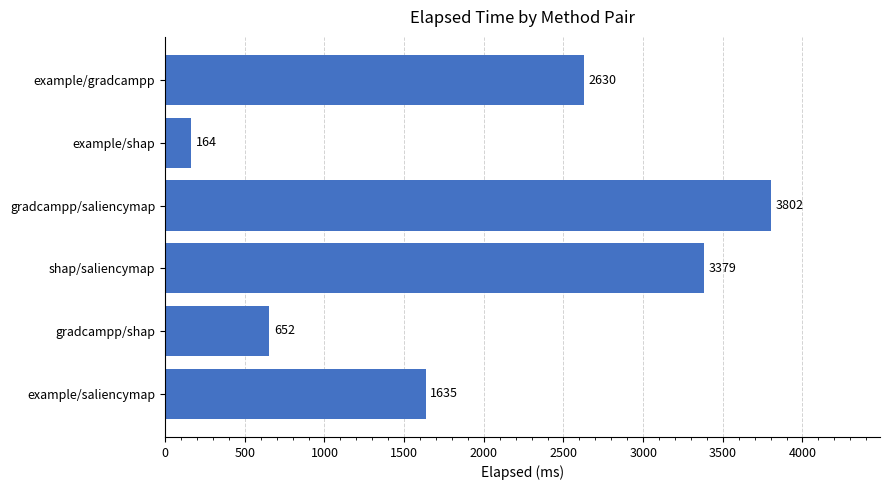

How many series are shown in this chart?

1